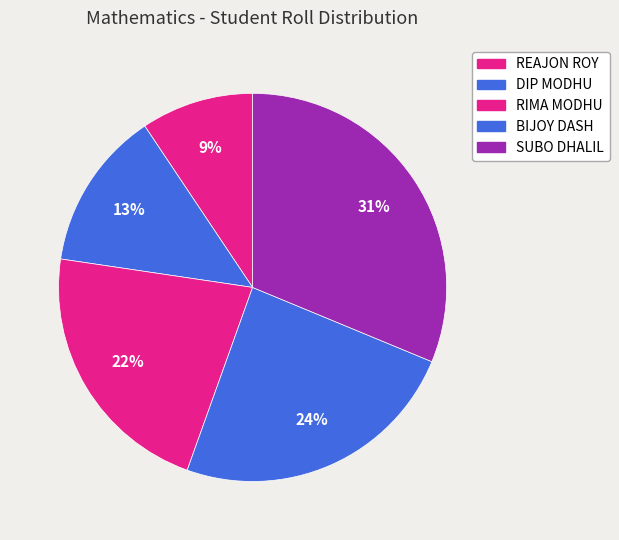

How many segments does this pie chart have?

5